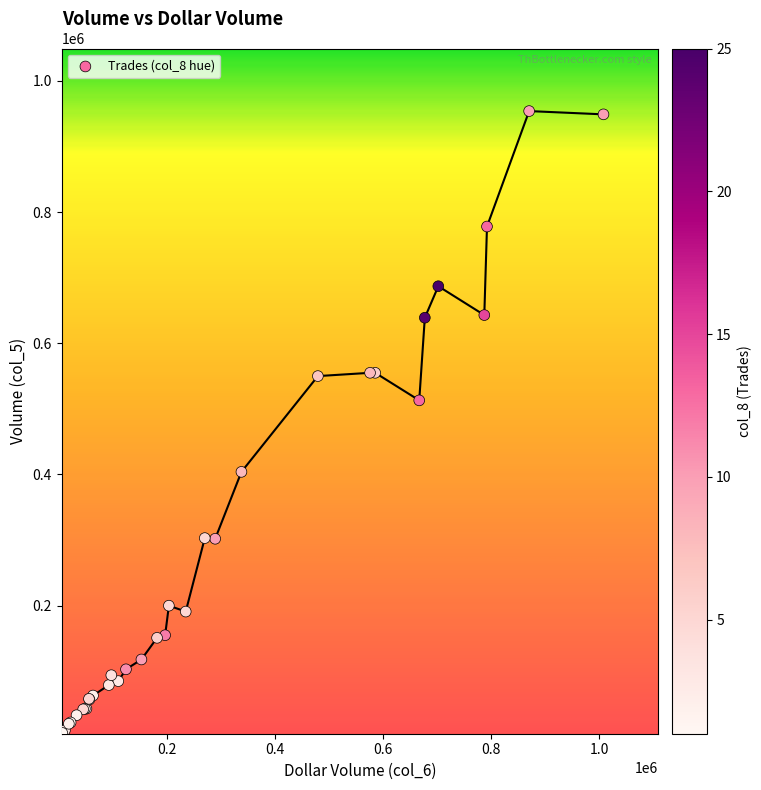

What Y value in the scatter plot is closest to 480000?

513000